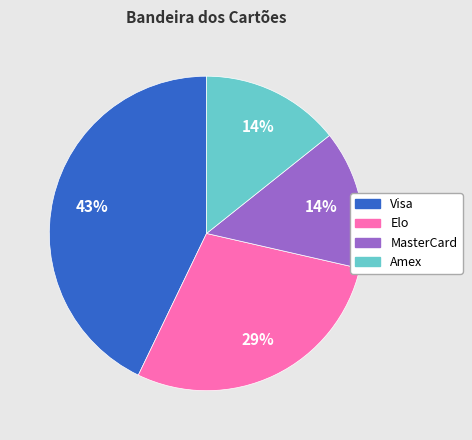

To the nearest percent, what is the average slice percentage?

25%